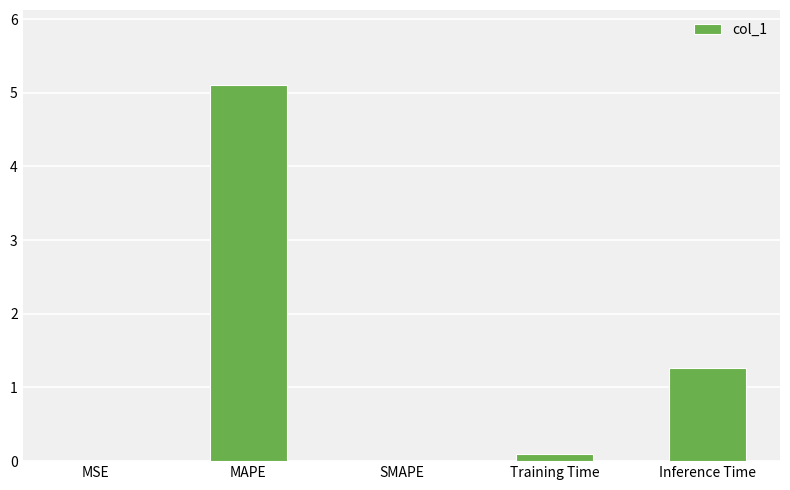

What is the sum of all values?

6.5